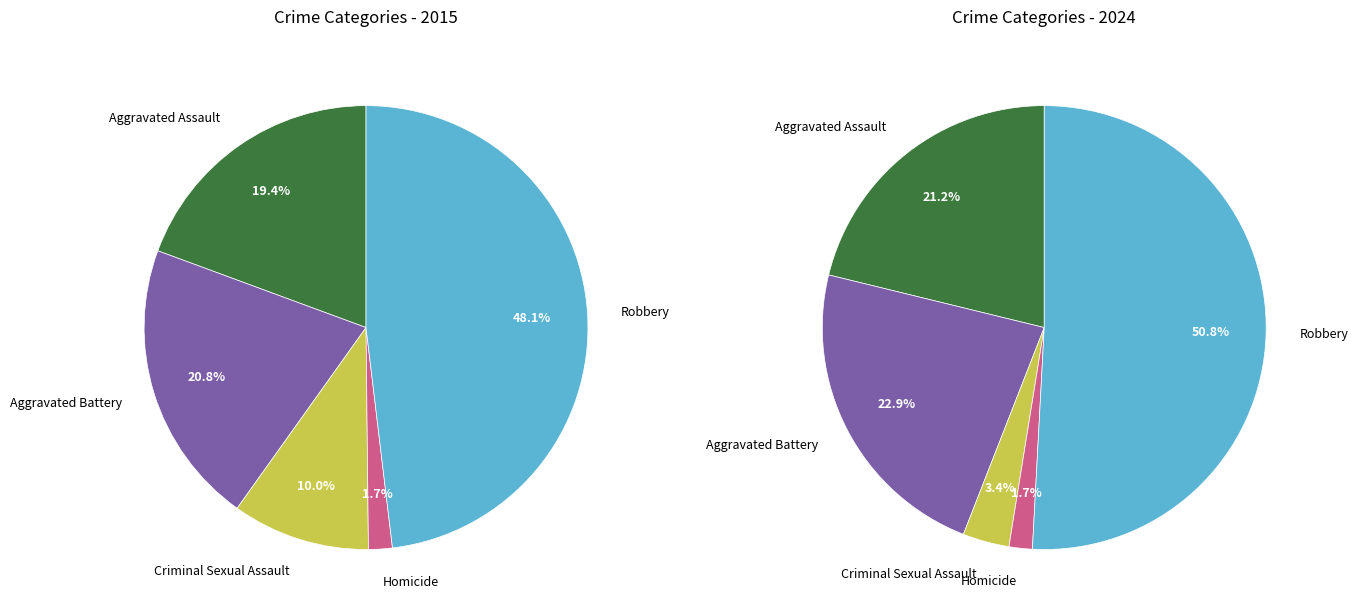

To the nearest percent, what is the difference between the Homicide and Robbery slice percentages?

49%